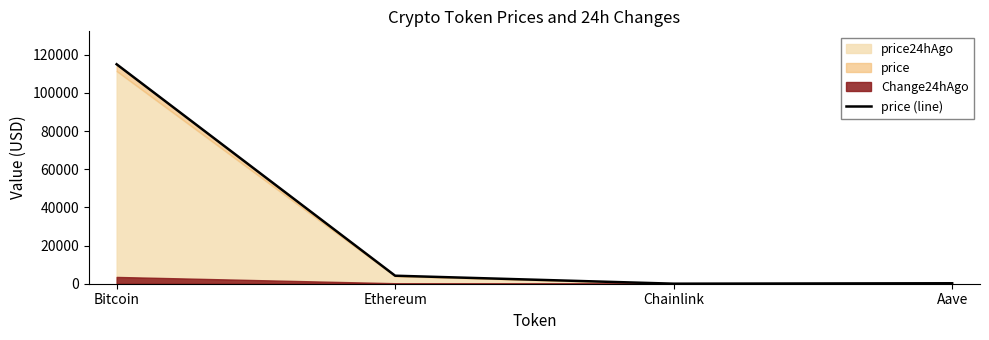

The value at Bitcoin is 48043.3. True or false?

False